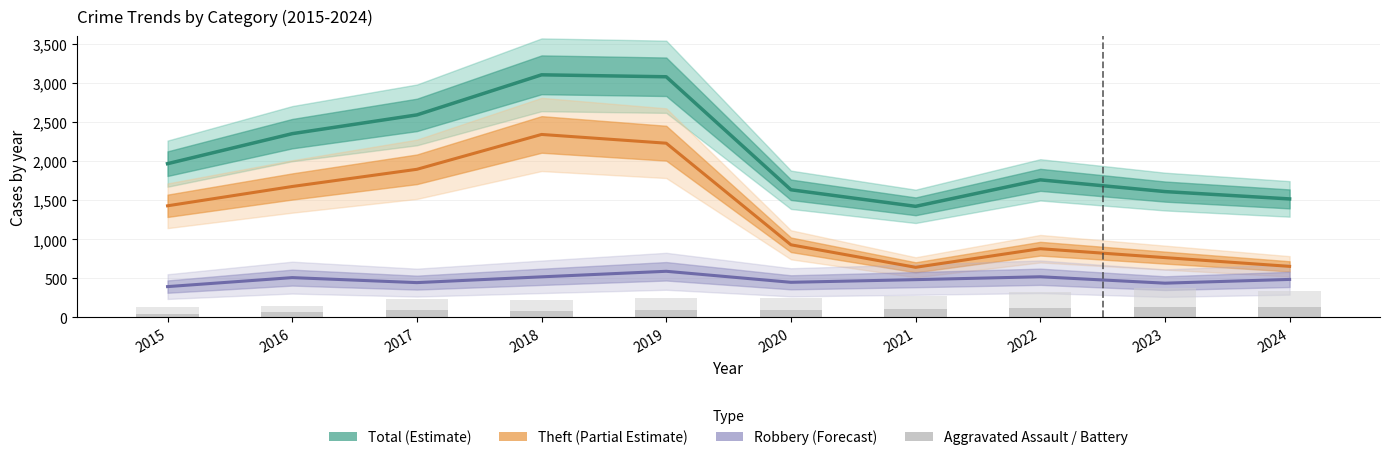

Is the value of Theft (Partial Estimate) at 2016 greater than the value of Total (Estimate) at 2015?

No